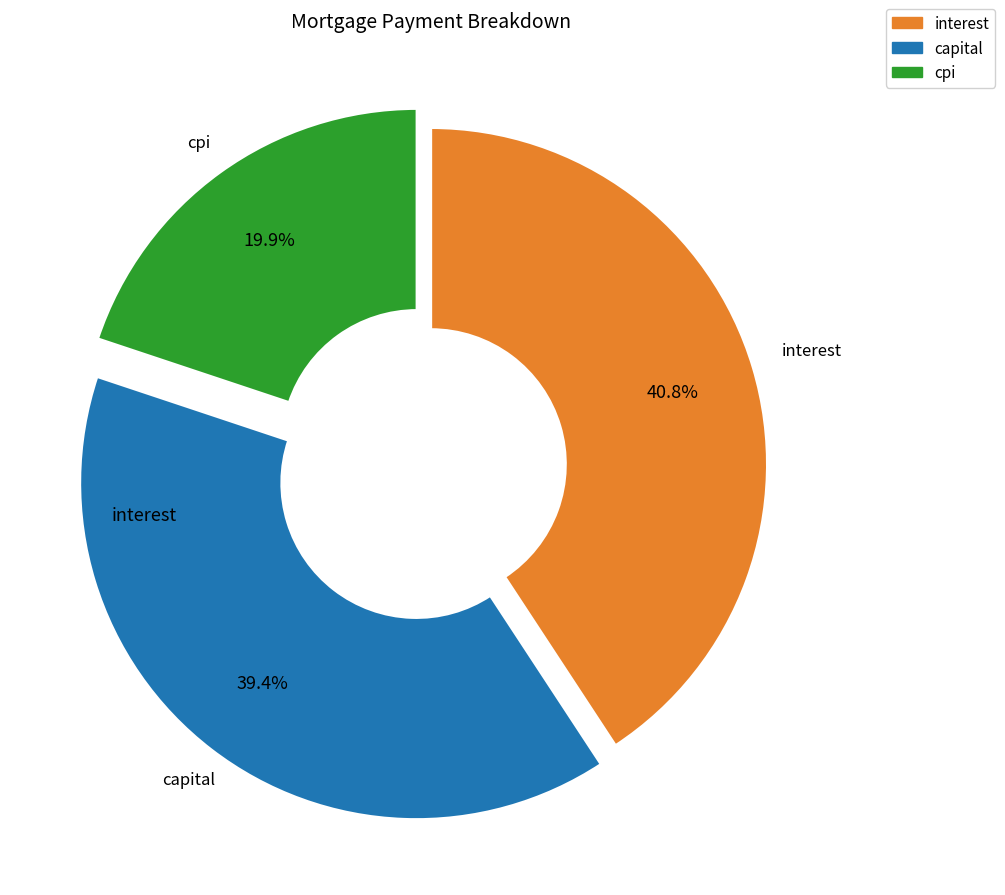

What percentage is NOT represented by cpi?

80.1%